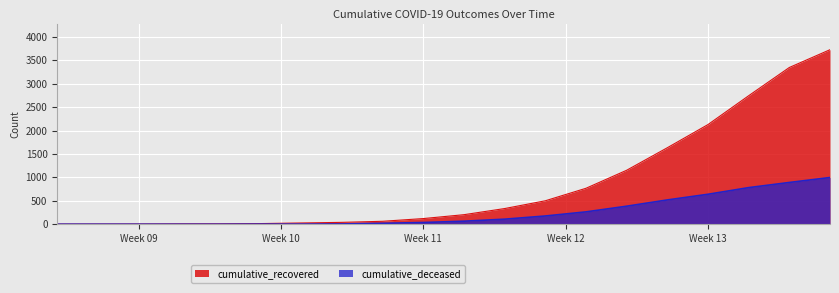

True or false: cumulative_recovered has a value of 9 at 2020-03-06.

True